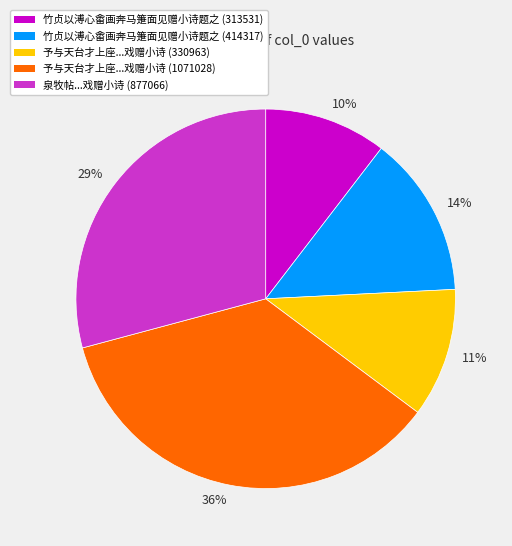

The 竹贞以溥心畬画奔马箑面见赠小诗题之 (313531) slice represents 17% of the pie. True or false?

False